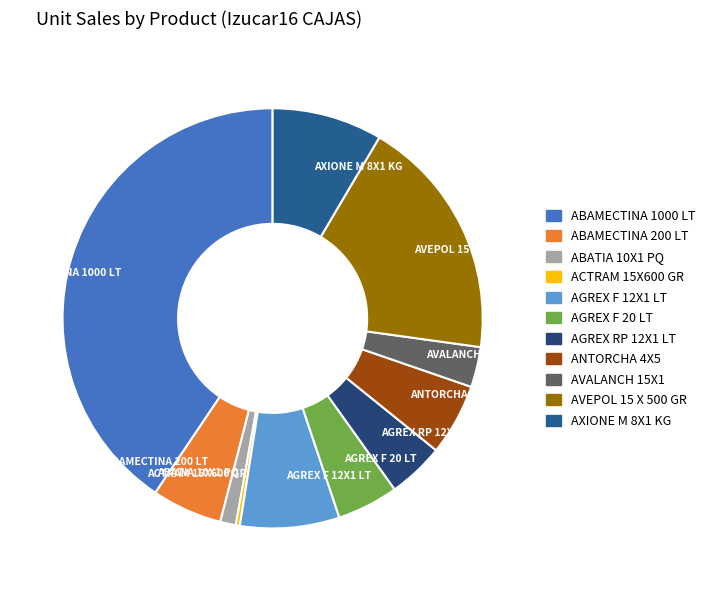

Is the sum of AVEPOL 15 X 500 GR and ABAMECTINA 1000 LT greater than half?

Yes